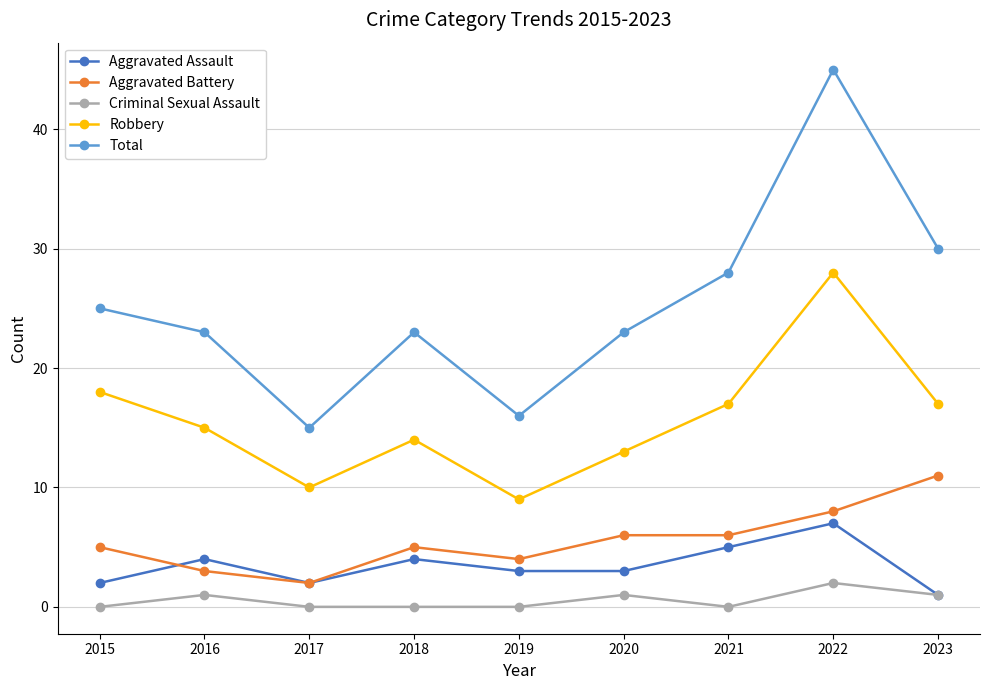

How many interior local valleys does the Robbery series have?

2